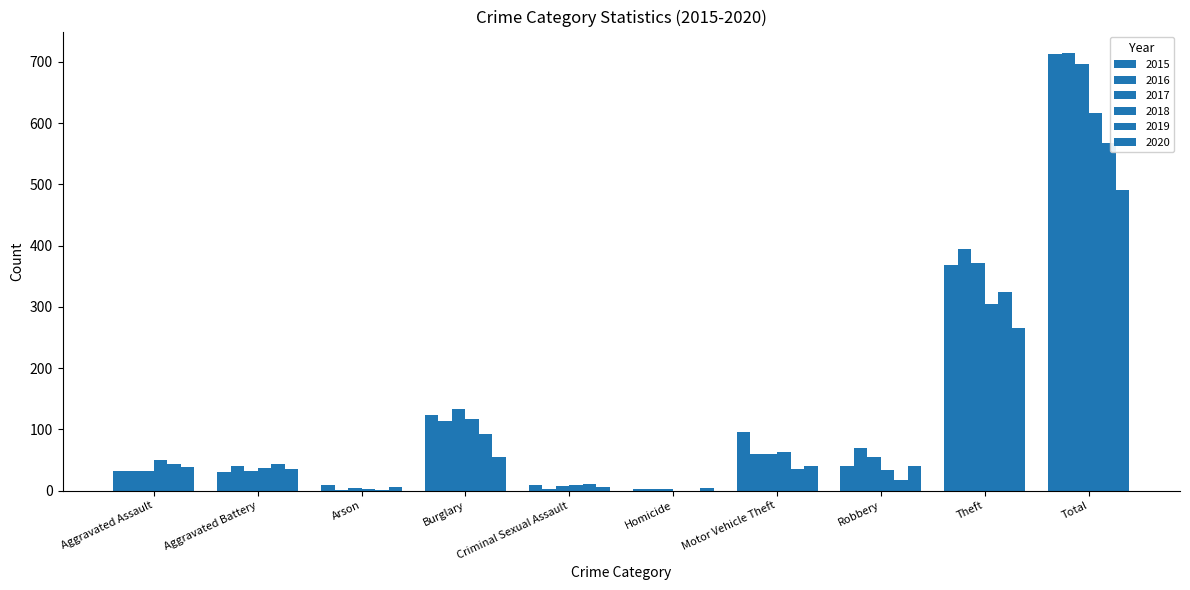

Count the number of categories in the chart.

10